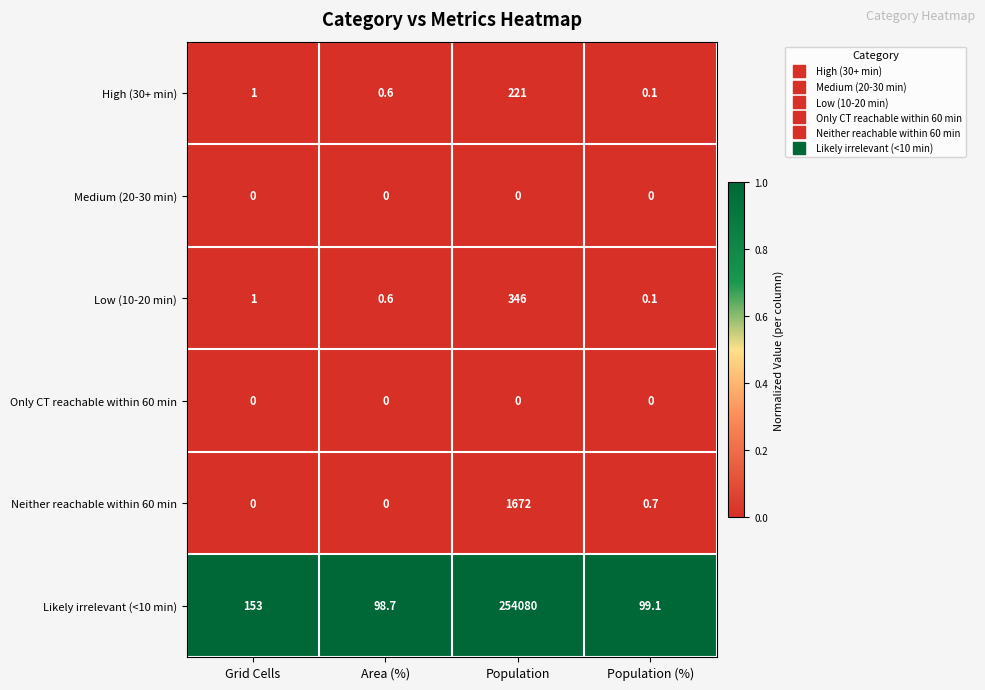

What is the total value across all series at Population?

256319.0